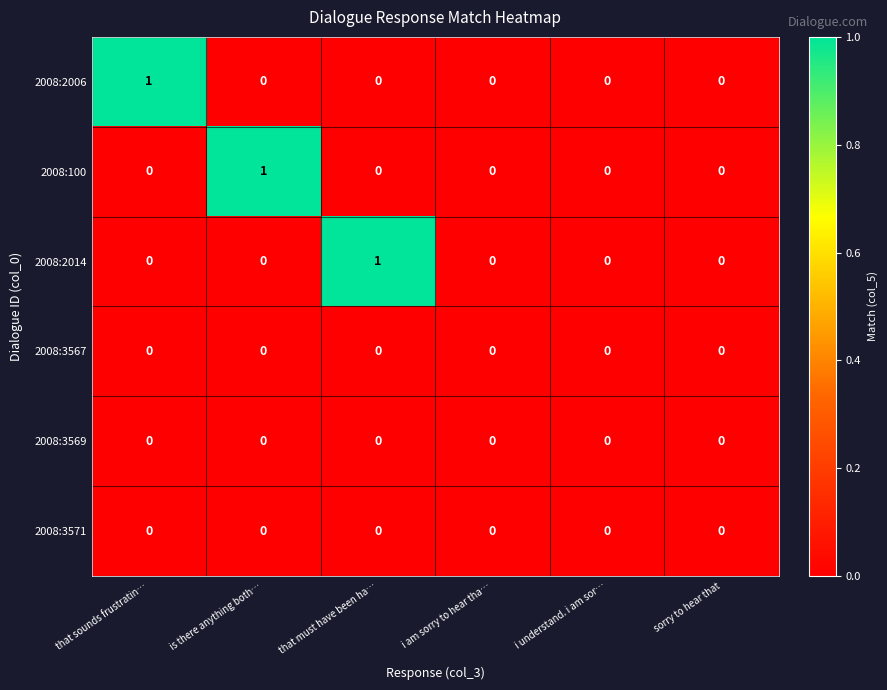

How many 2008:2006 values are between 0 and 1?

6